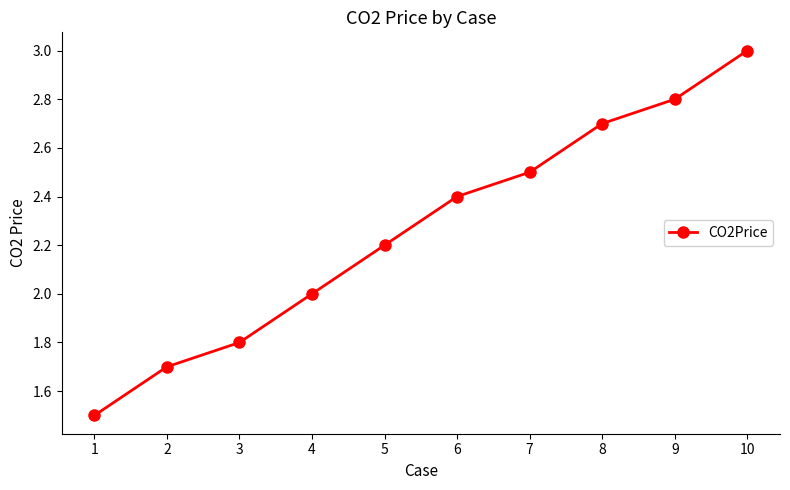

What is the approximate value at 8?

2.7